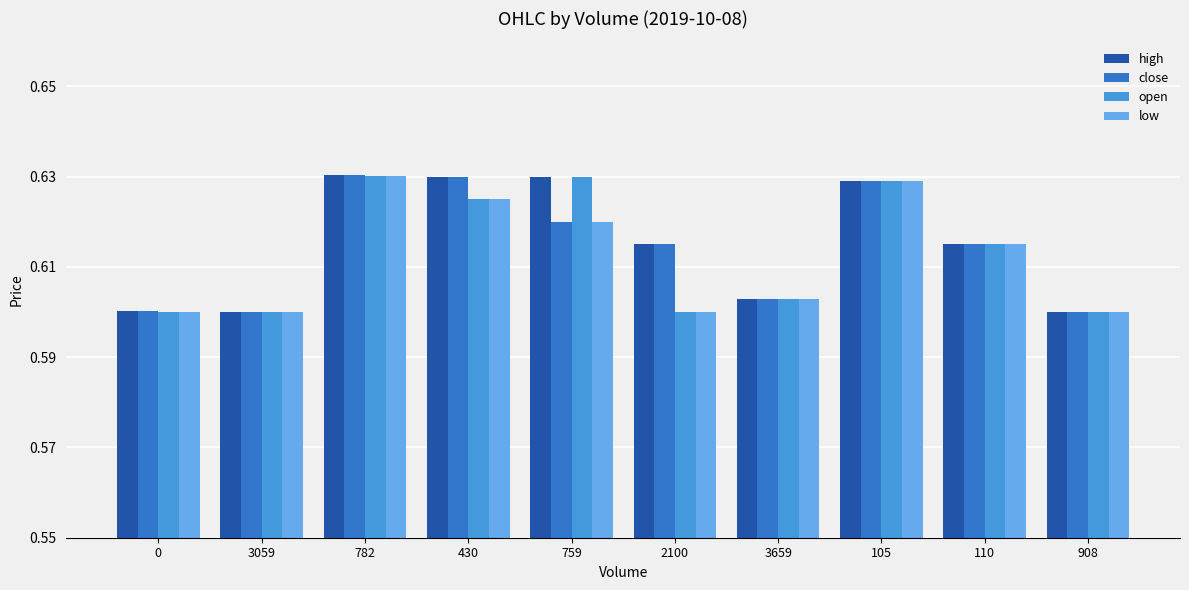

The high series shows 0.8 at 430. True or false?

False